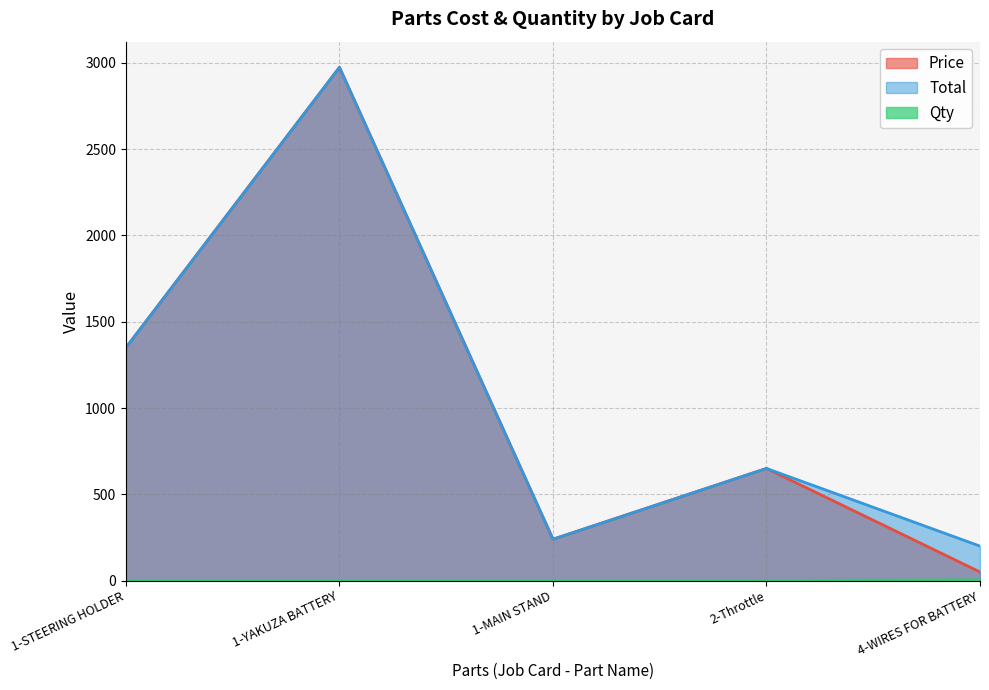

What is the difference between the maximum and second lowest values in the Total series?

2734